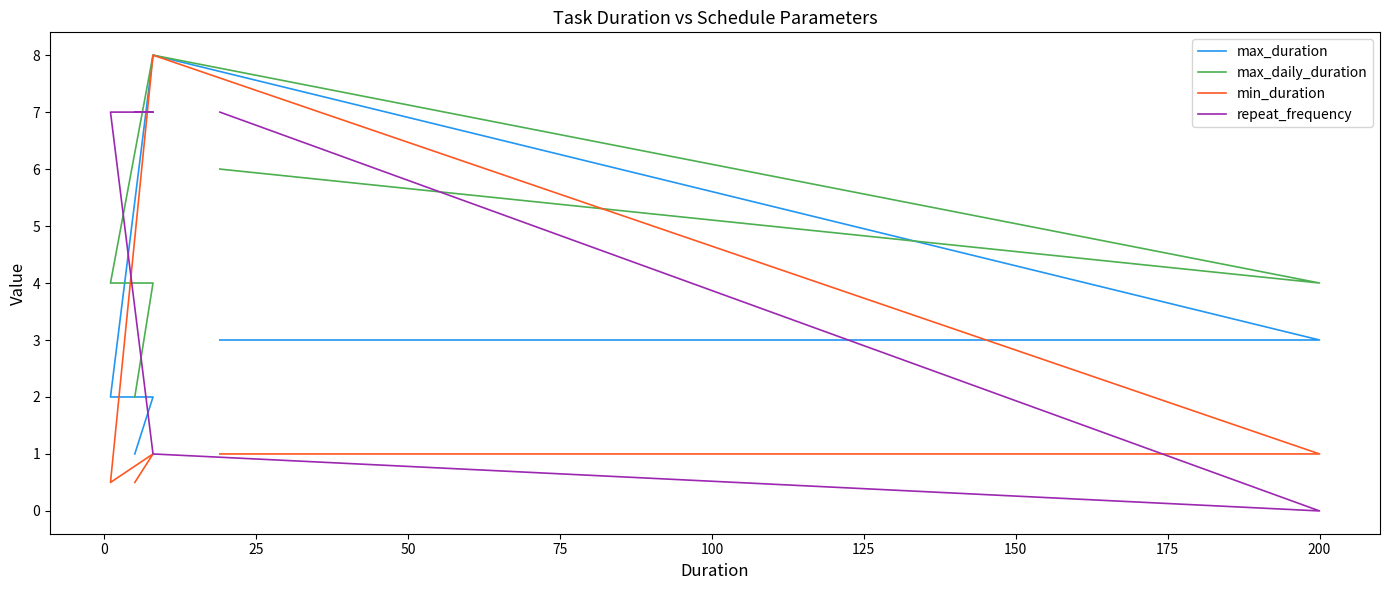

How many interior local peaks does the max_duration series have?

1